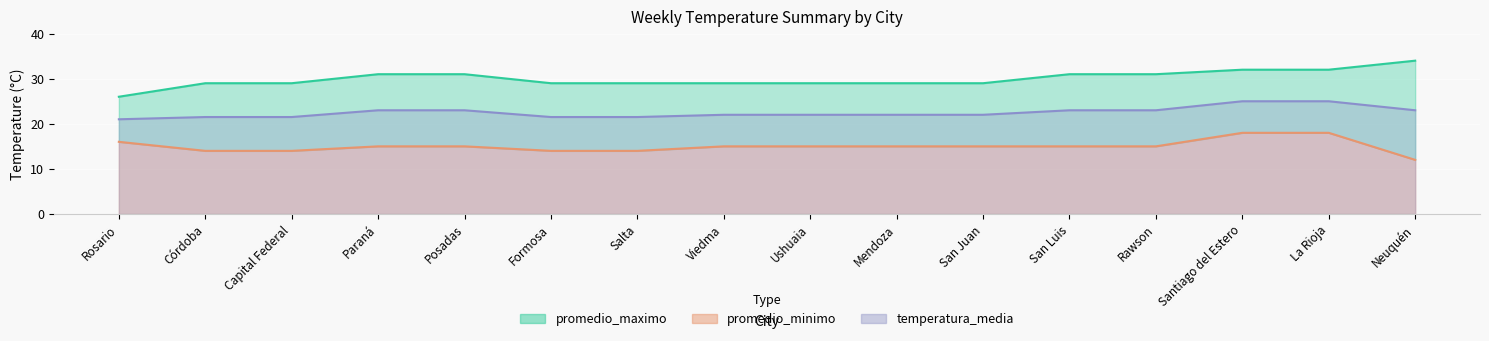

Reading left to right, extract all data points from this chart.

promedio_maximo: Rosario=26.0	Córdoba=29.0	Capital Federal=29.0	Paraná=31.0	Posadas=31.0	Formosa=29.0	Salta=29.0	Viedma=29.0	Ushuaia=29.0	Mendoza=29.0	San Juan=29.0	San Luis=31.0	Rawson=31.0	Santiago del Estero=32.0	La Rioja=32.0	Neuquén=34.0
promedio_minimo: Rosario=16.0	Córdoba=14.0	Capital Federal=14.0	Paraná=15.0	Posadas=15.0	Formosa=14.0	Salta=14.0	Viedma=15.0	Ushuaia=15.0	Mendoza=15.0	San Juan=15.0	San Luis=15.0	Rawson=15.0	Santiago del Estero=18.0	La Rioja=18.0	Neuquén=12.0
temperatura_media: Rosario=21.0	Córdoba=21.5	Capital Federal=21.5	Paraná=23.0	Posadas=23.0	Formosa=21.5	Salta=21.5	Viedma=22.0	Ushuaia=22.0	Mendoza=22.0	San Juan=22.0	San Luis=23.0	Rawson=23.0	Santiago del Estero=25.0	La Rioja=25.0	Neuquén=23.0